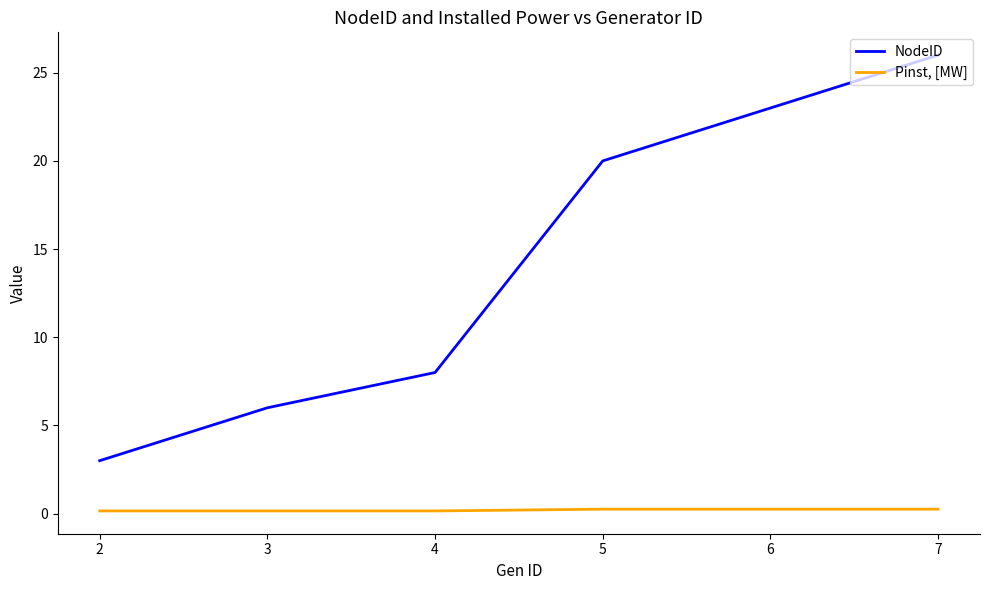

What is the difference between the second highest and minimum values in the NodeID series?

20.0